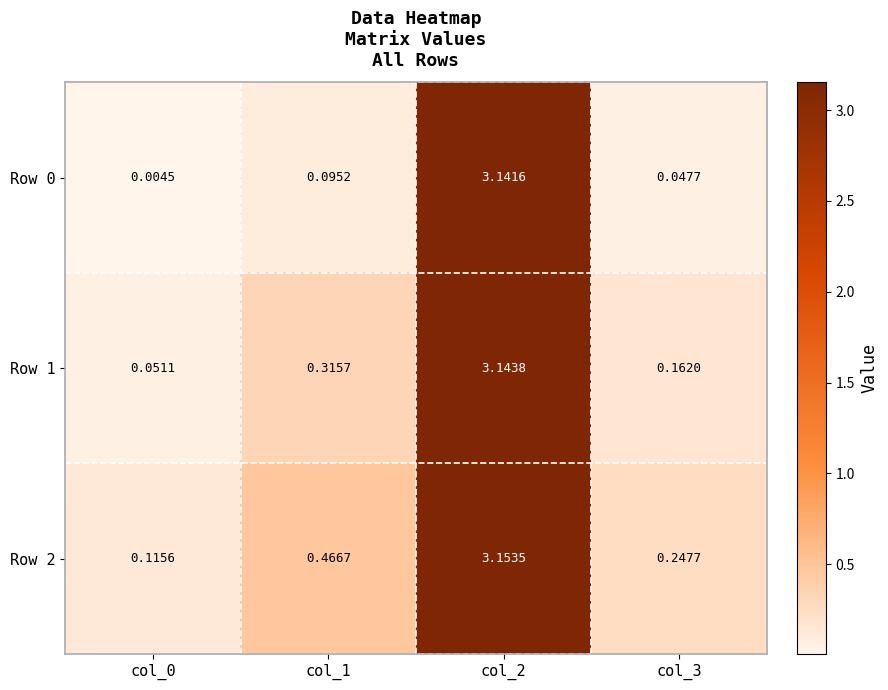

Is the value of Row 0 at col_1 greater than the value of Row 1 at col_2?

No